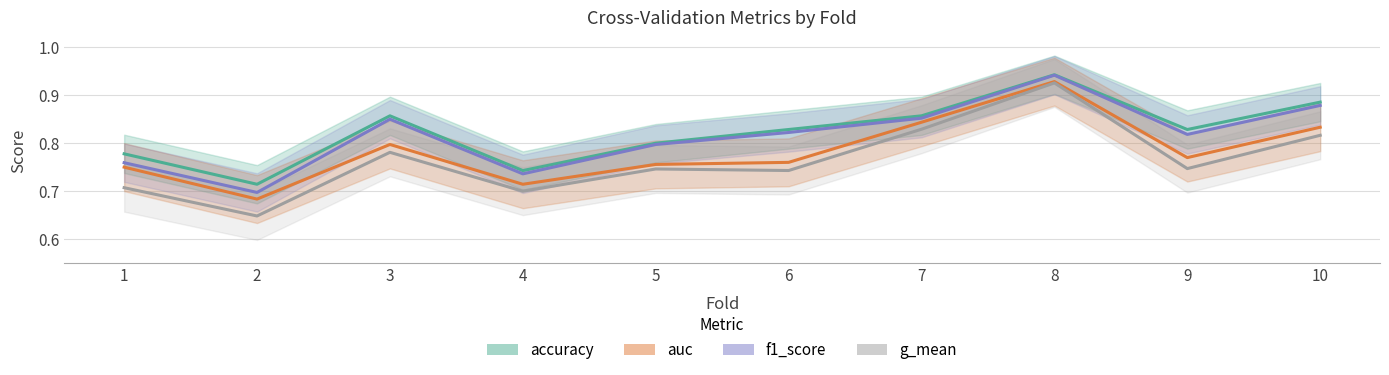

What is the smallest value displayed?

0.6